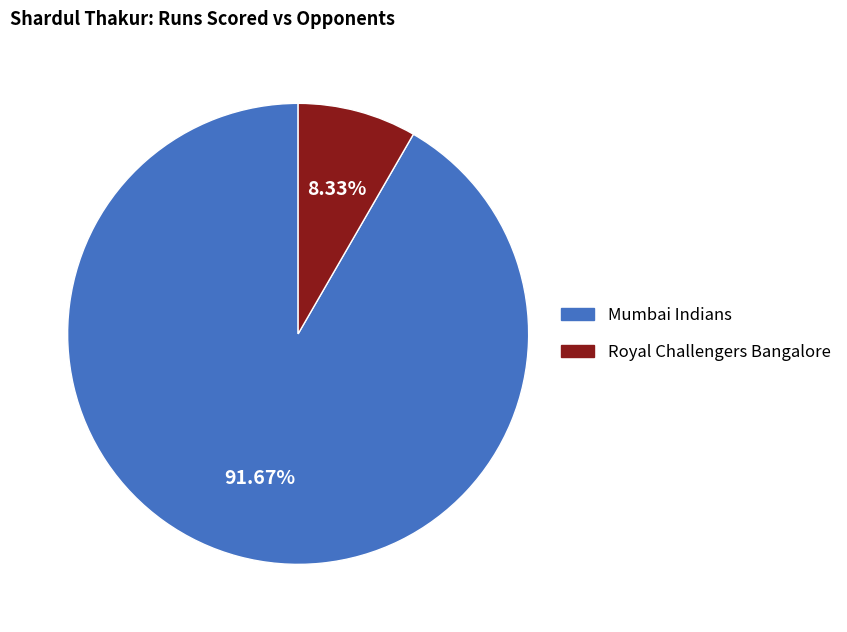

Approximately how many times larger is the value at Royal Challengers Bangalore compared to Mumbai Indians?

0.1